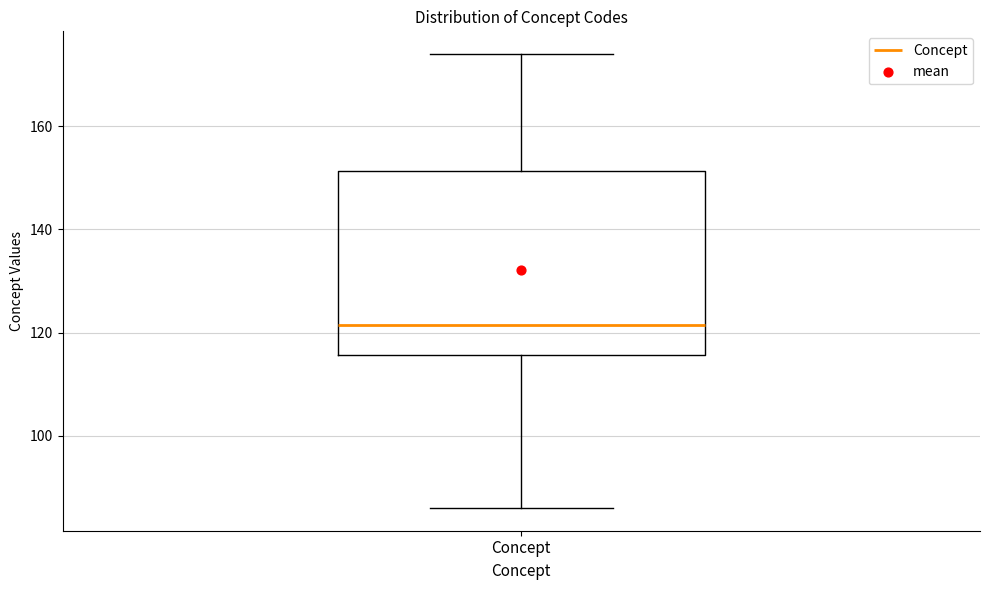

Where does the upper whisker of the box for Concept end on the y-axis? The values are not printed on the chart, so give them approximately, as read against the axis.

174